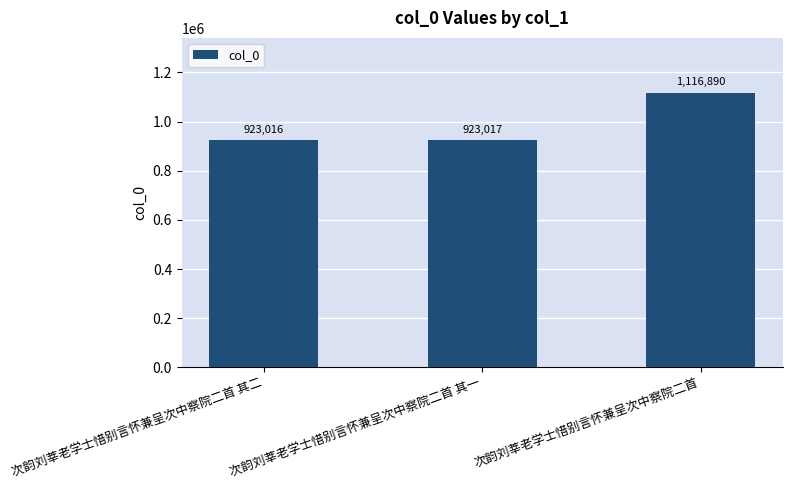

What is the difference between the maximum and second lowest values?

193873